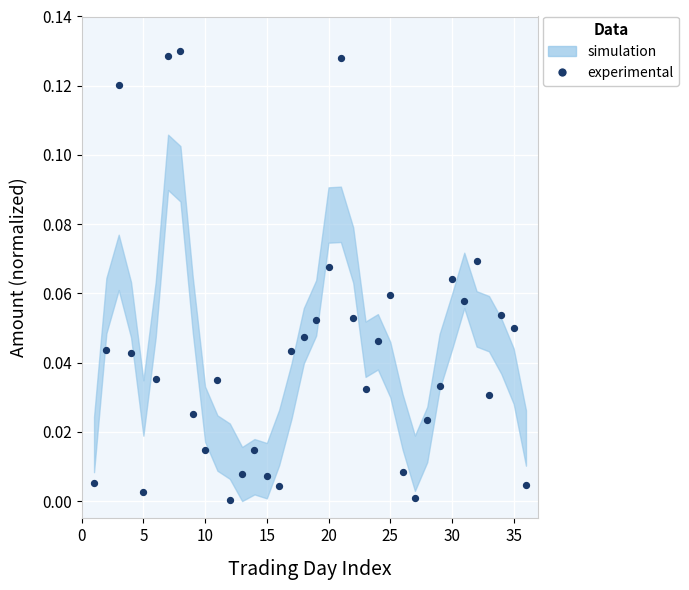

What is the range of X values (max minus min)?

35.0